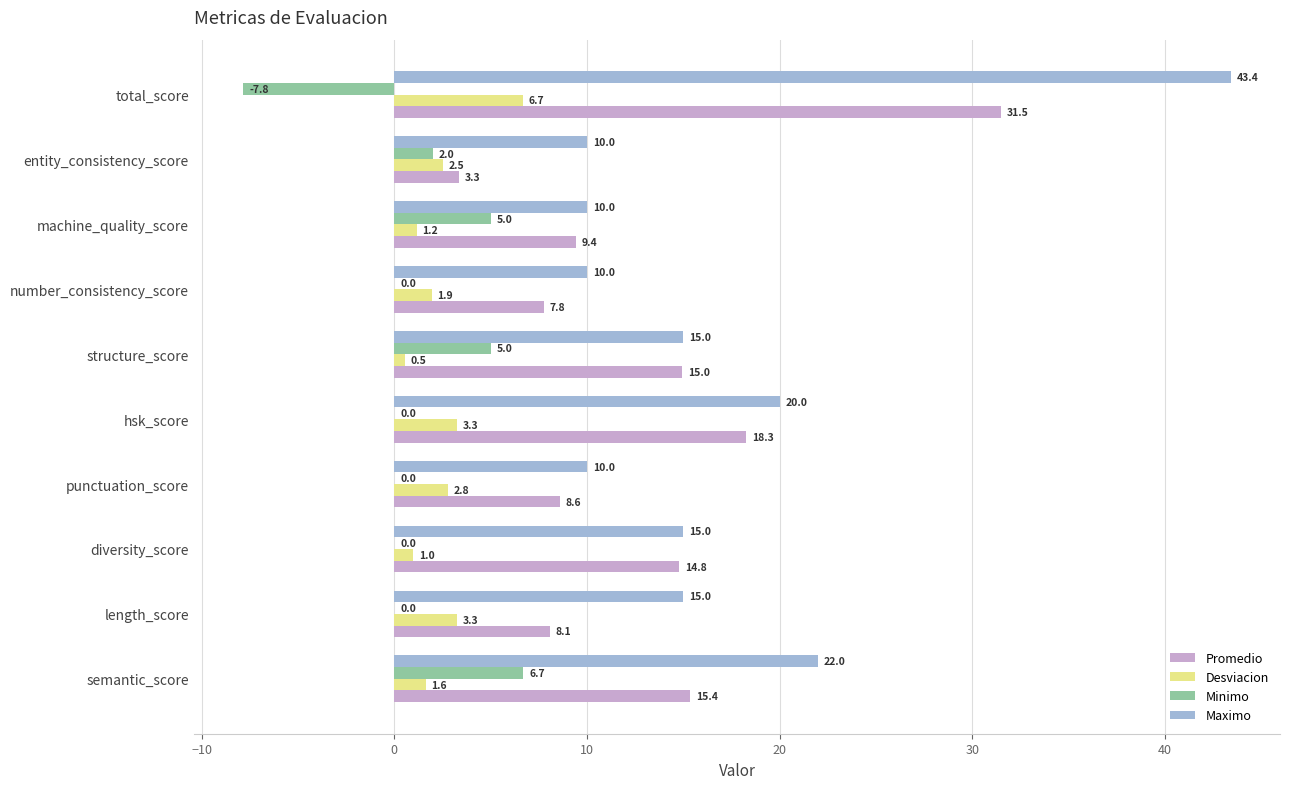

What is the sum of all Minimo values?

10.9